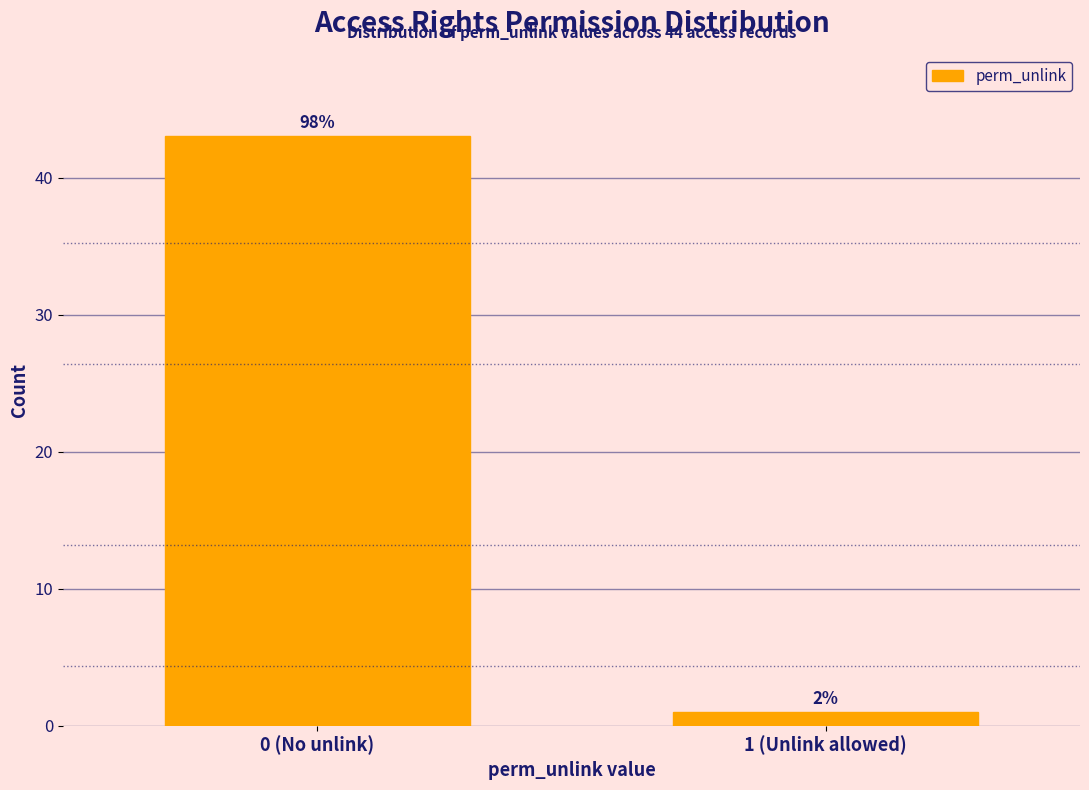

How many bars are there in total?

2